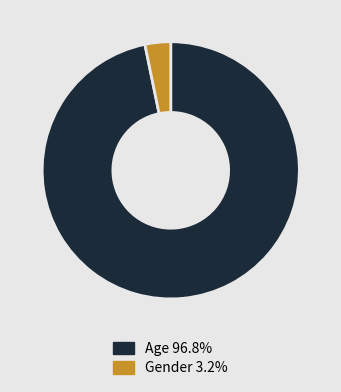

Rank the categories by value from highest to lowest.

Age, Gender